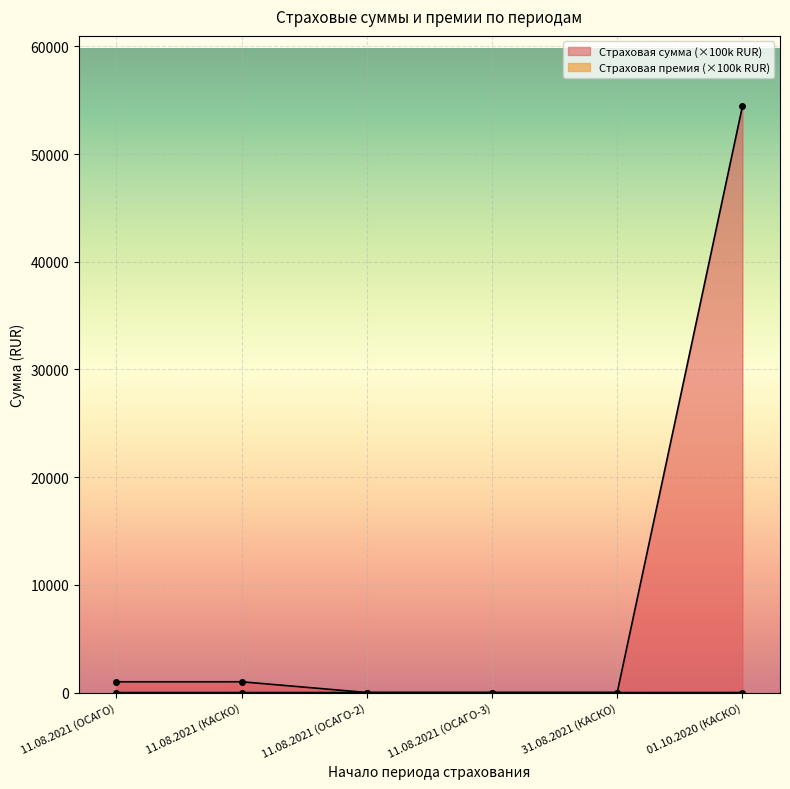

What value does the Страховая сумма series have at 01.10.2020 (КАСКО)?

54440.0